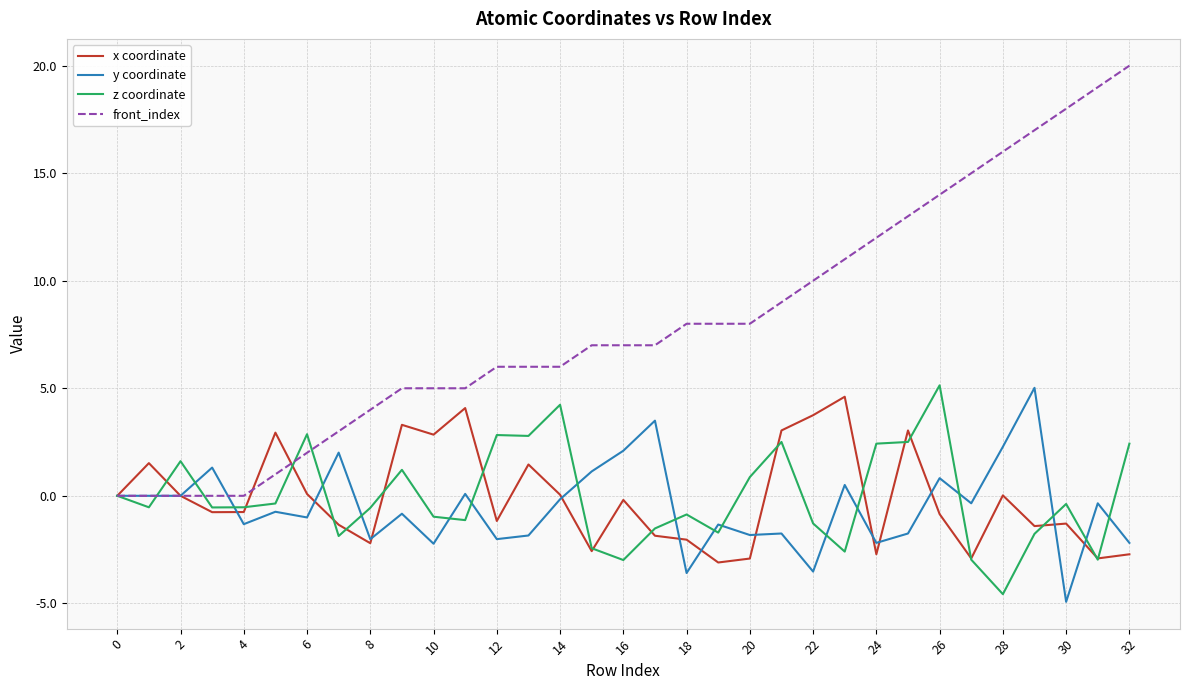

Which series has the largest range (max minus min)?

front_index